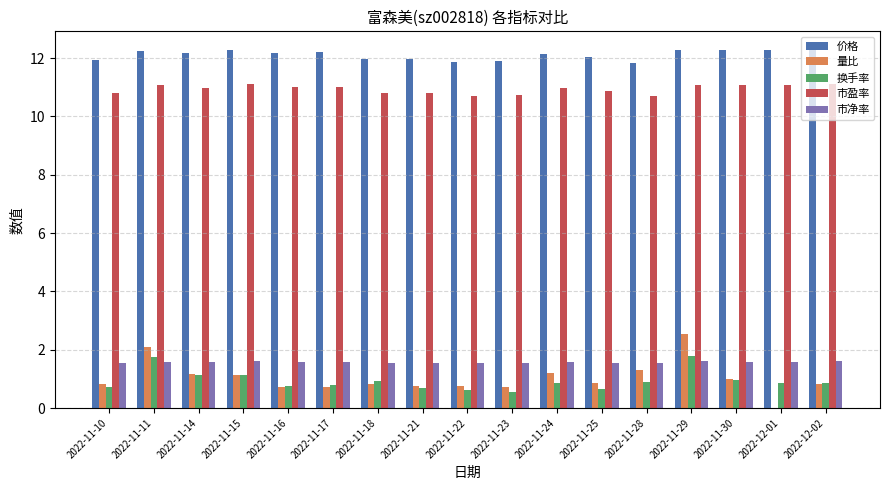

Is it true that 市净率 equals 0.6 at 2022-11-17?

False